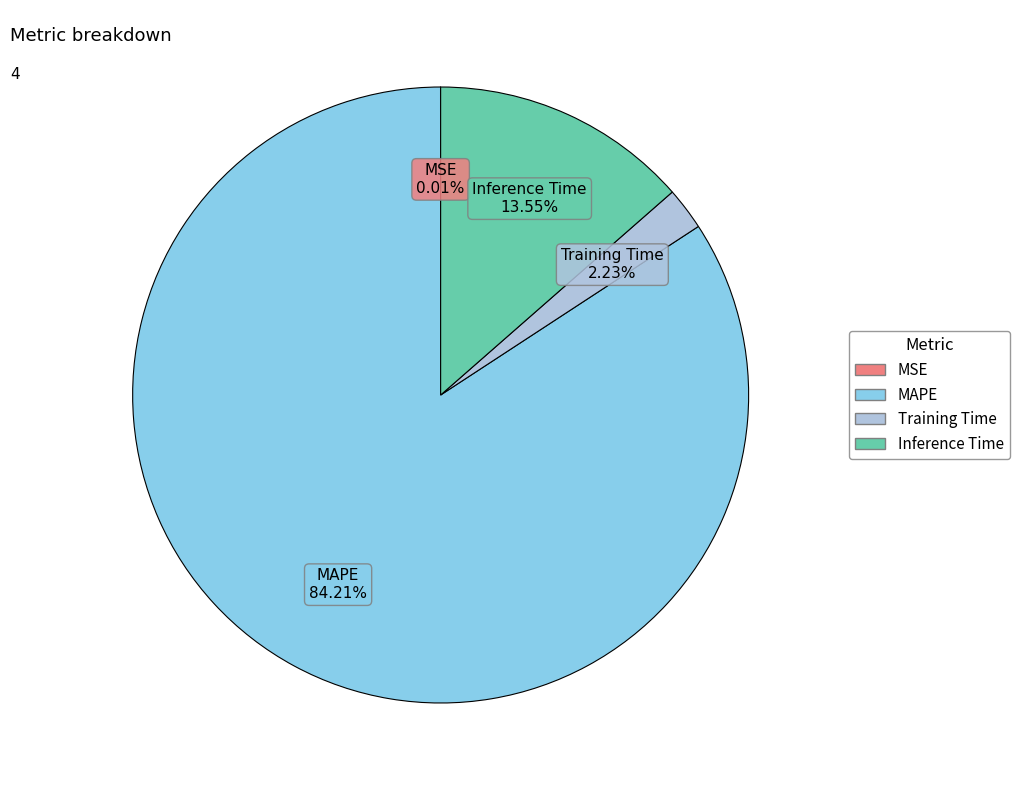

Is the sum of Inference Time and MAPE greater than half?

Yes